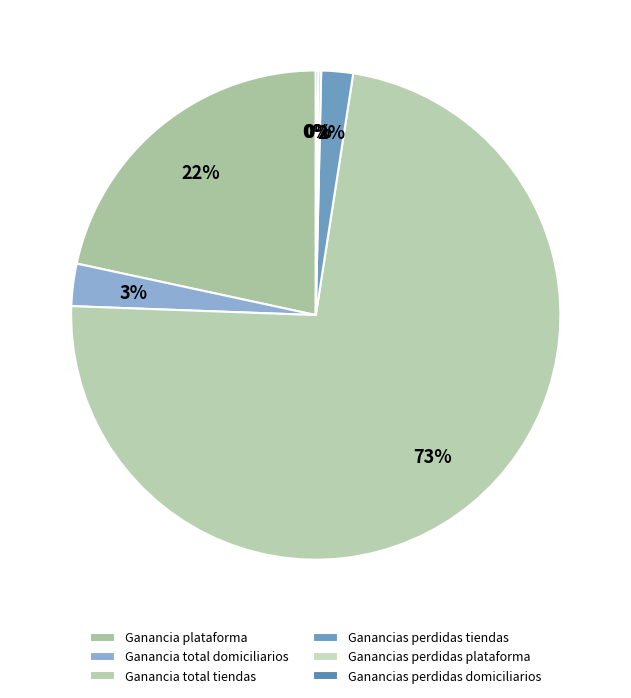

How many slices are in this pie chart?

6